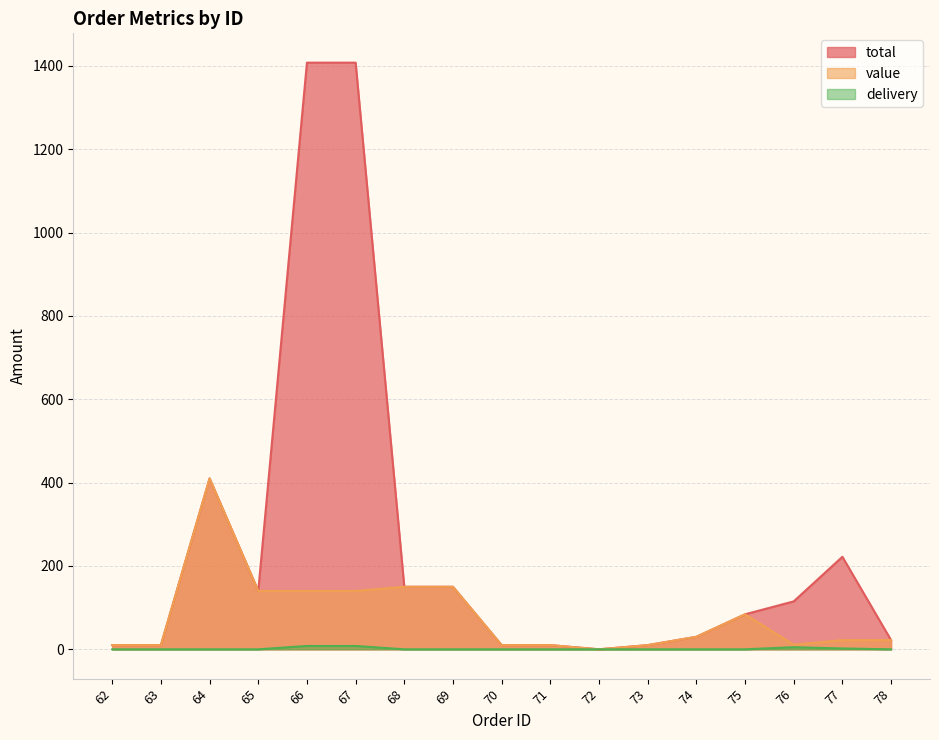

Reading right to left, transcribe all the data shown in this chart.

total: 78=22	77=222	76=115	75=84	74=30	73=10	72=0	71=10	70=10	69=150	68=150	67=1408	66=1408	65=140	64=410	63=10	62=10
value: 78=22	77=22	76=11	75=84	74=30	73=10	72=0	71=10	70=10	69=150	68=150	67=140	66=140	65=140	64=410	63=10	62=10
delivery: 78=0	77=2	76=5	75=0	74=0	73=0	72=0	71=0	70=0	69=0	68=0	67=8	66=8	65=0	64=0	63=0	62=0